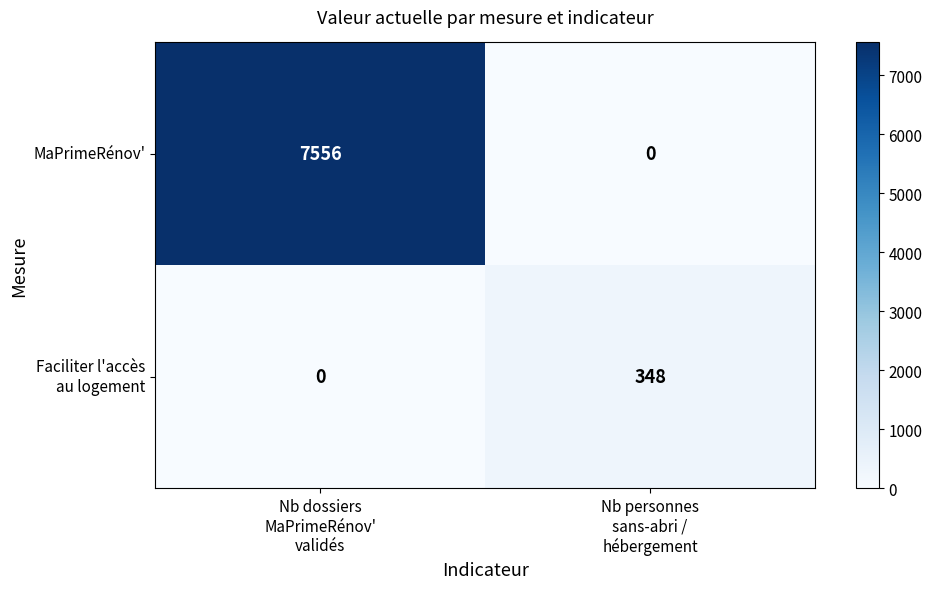

Which category has the highest value across all series?

Nb dossiers
MaPrimeRénov'
validés